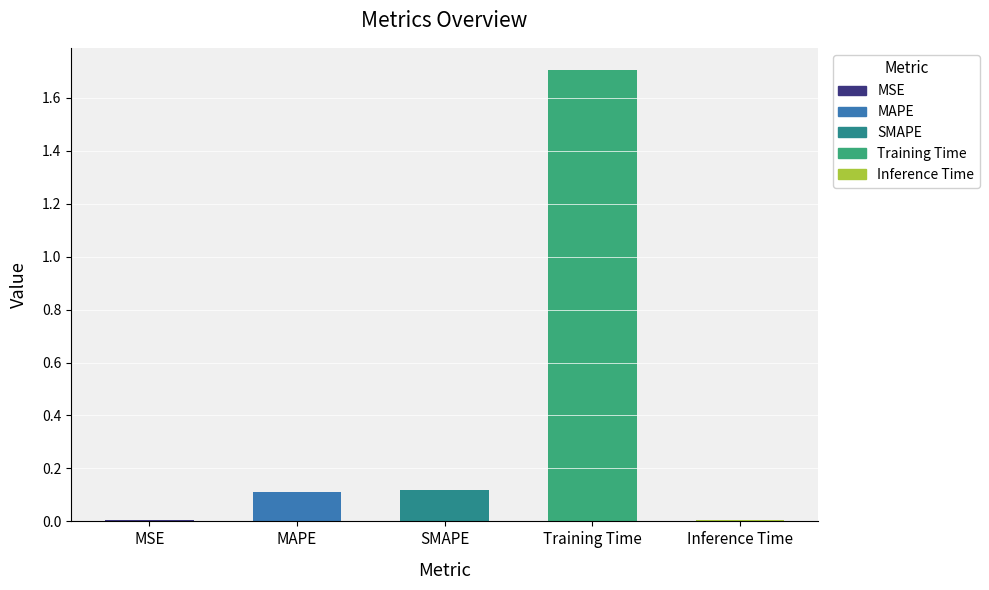

What position from the right is Inference Time?

1